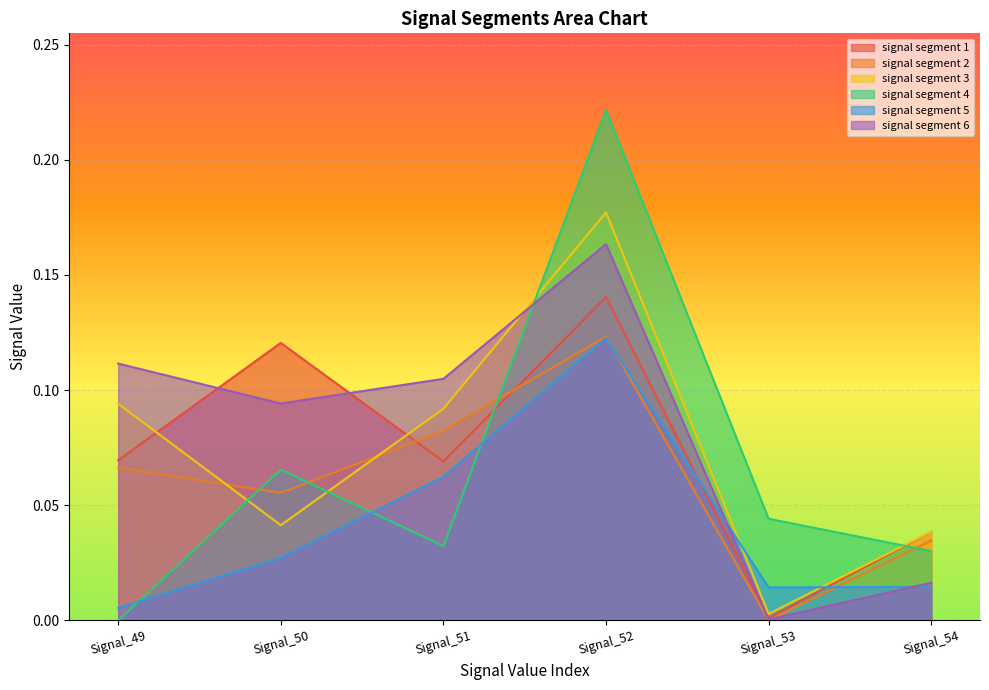

Which series ends up on top after the final intersection of signal segment 2 and signal segment 6?

signal segment 2